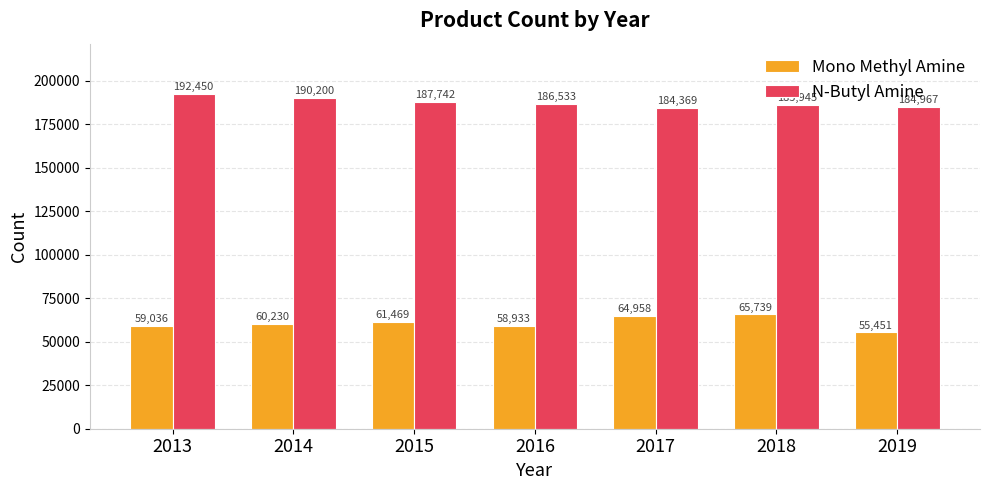

Reading left to right, extract all data points from this chart.

Mono Methyl Amine: 59036	60230	61469	58933	64958	65739	55451
N-Butyl Amine: 192450	190200	187742	186533	184369	185945	184967